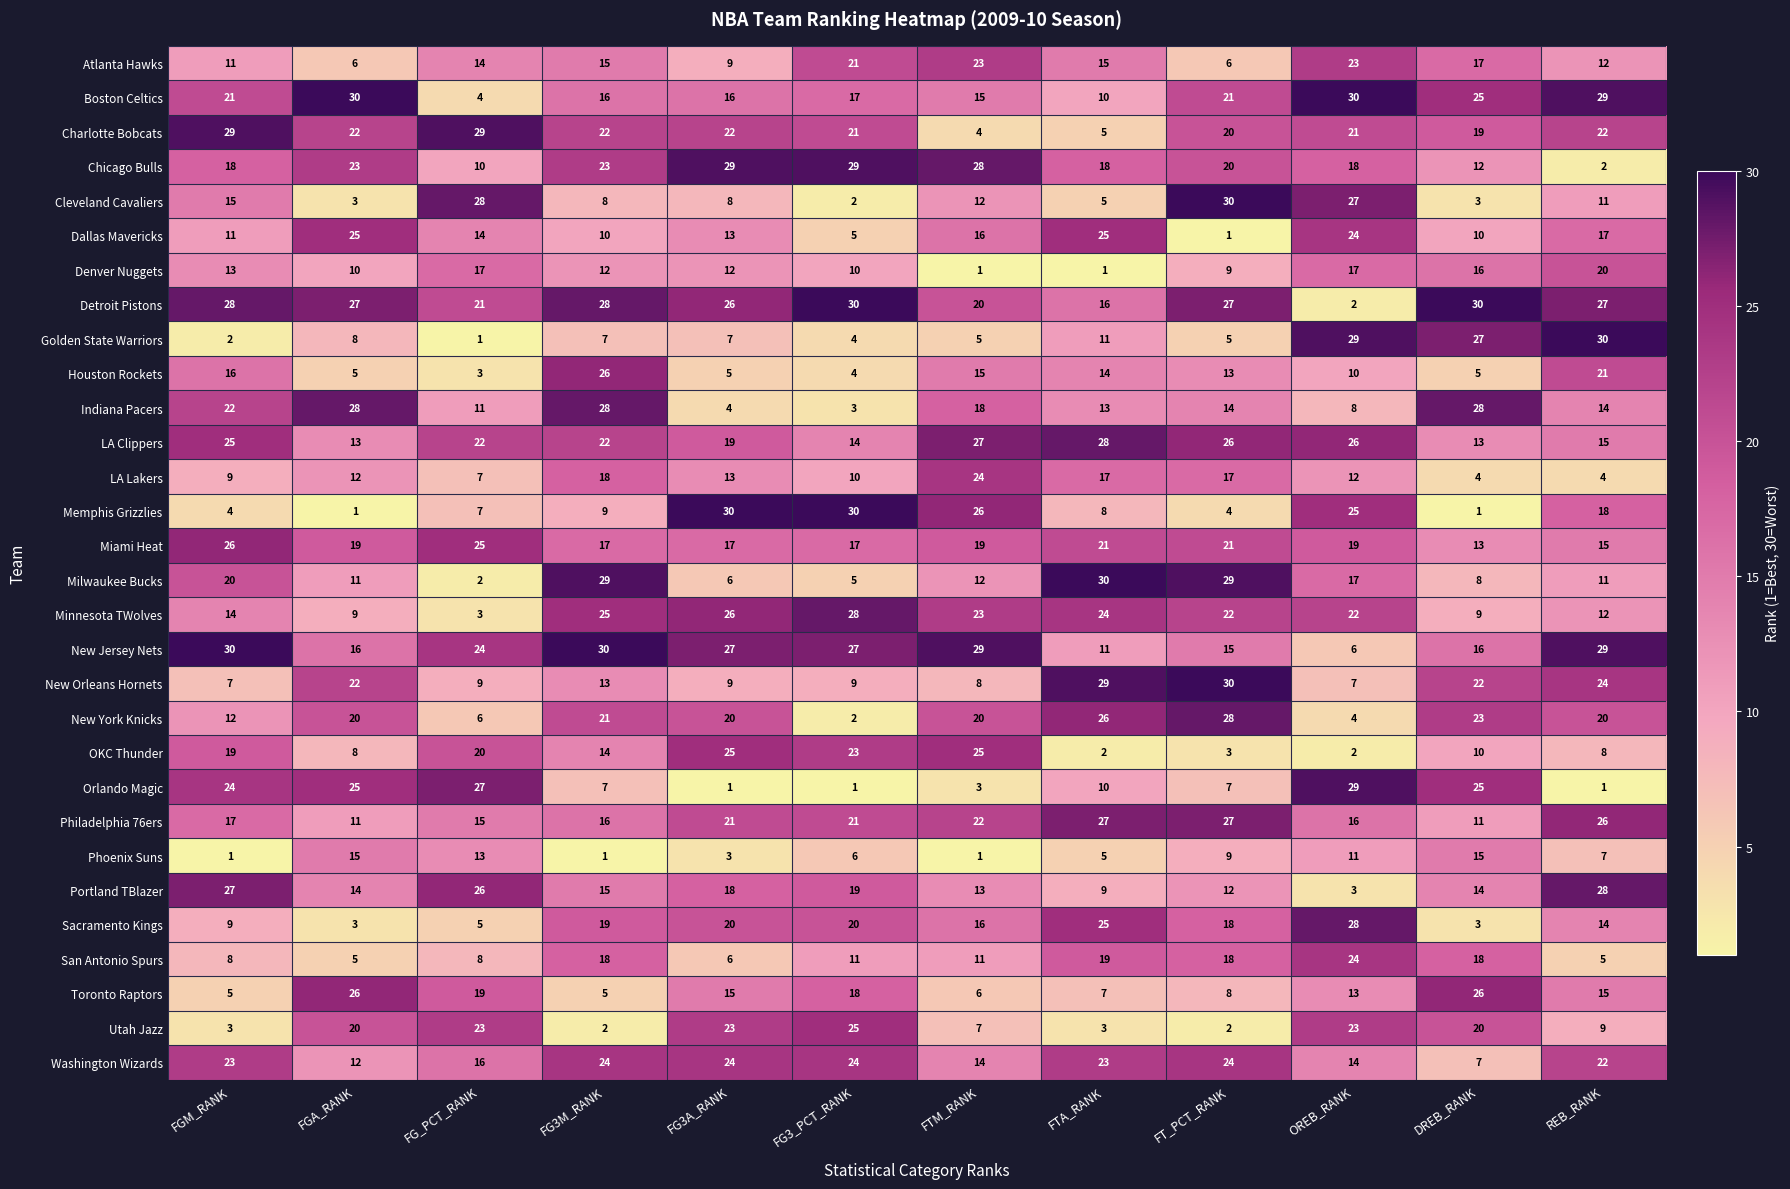

Between FG_PCT_RANK and OREB_RANK, which series saw the biggest shift?

Golden State Warriors